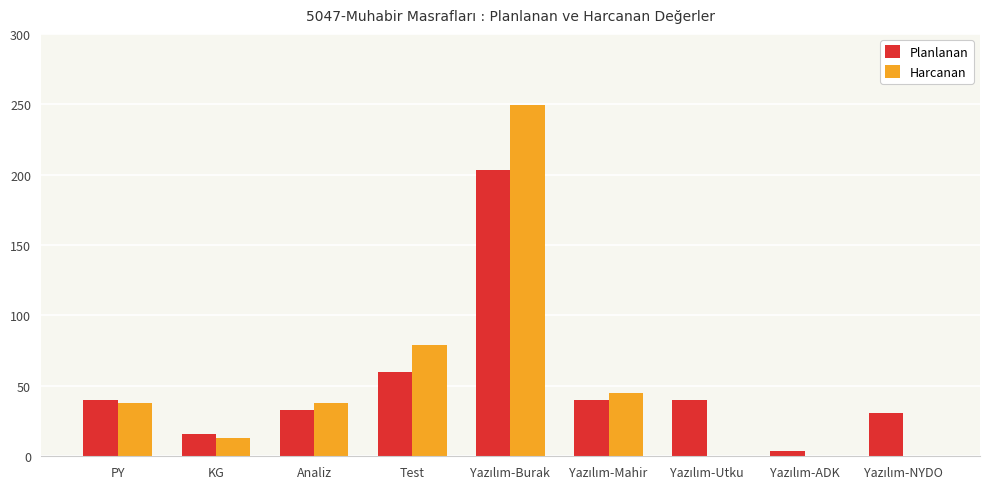

What are all the series names shown in the legend?

Planlanan, Harcanan